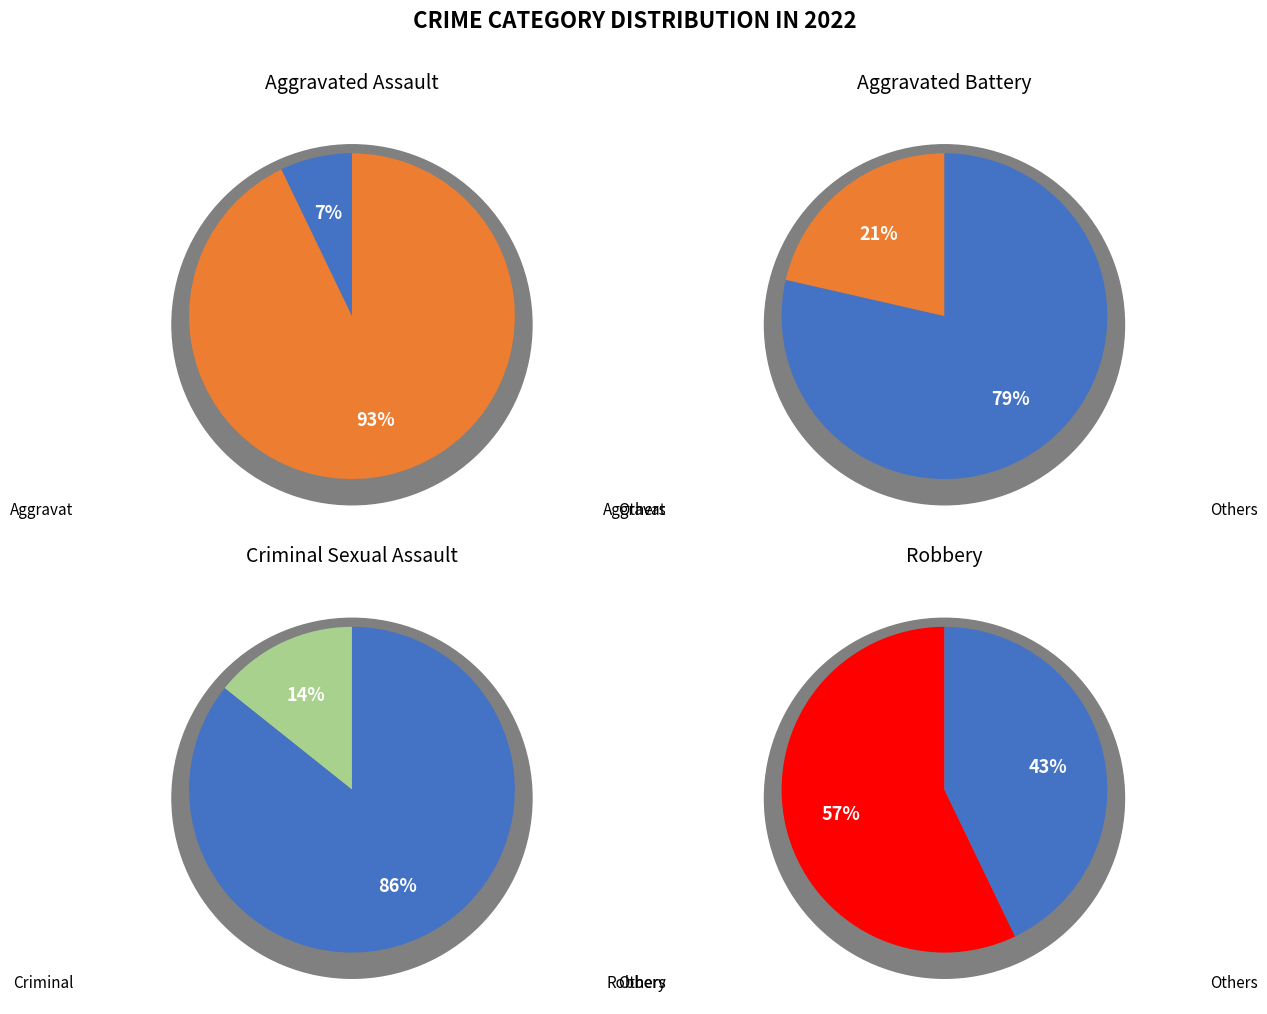

Which category has the biggest portion of the pie?

Robbery